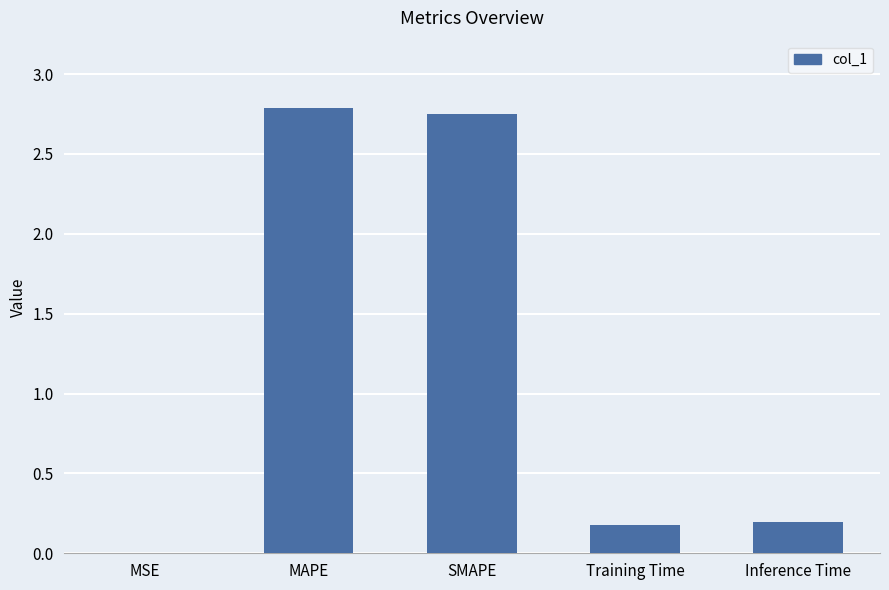

Approximately how many times larger is the value at SMAPE compared to MAPE?

1.0